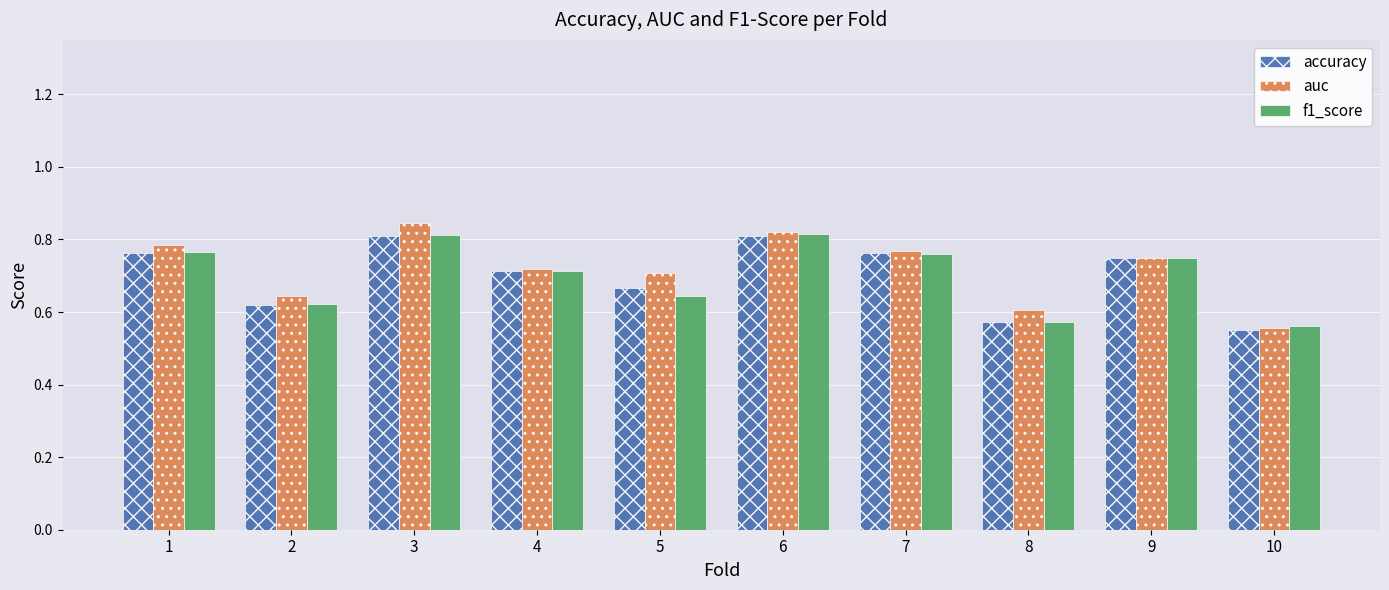

At which label does f1_score reach its minimum?

10